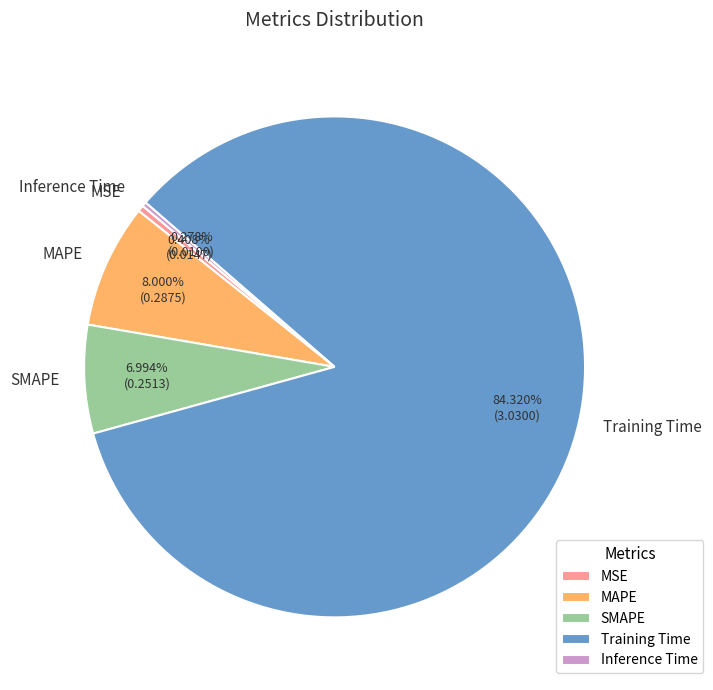

What percentage is NOT represented by MSE?

99.6%